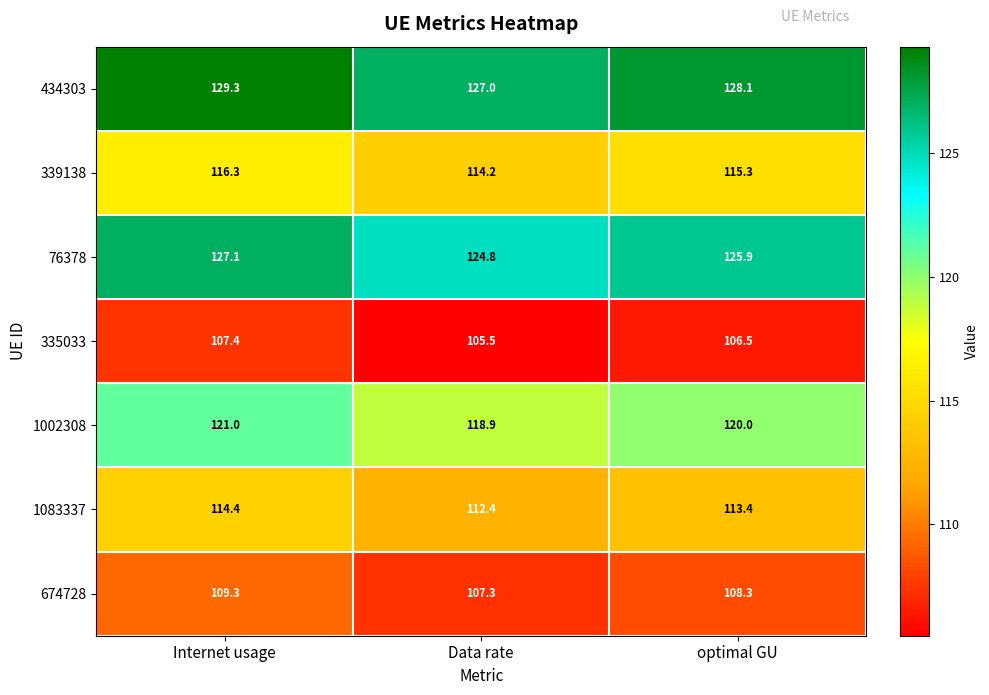

Reading left to right, transcribe all the data shown in this chart.

434303: Internet usage=129.3	Data rate=127.0	optimal GU=128.1
339138: Internet usage=116.3	Data rate=114.2	optimal GU=115.3
76378: Internet usage=127.1	Data rate=124.8	optimal GU=125.9
335033: Internet usage=107.4	Data rate=105.5	optimal GU=106.5
1002308: Internet usage=121.0	Data rate=118.9	optimal GU=120.0
1083337: Internet usage=114.4	Data rate=112.4	optimal GU=113.4
674728: Internet usage=109.3	Data rate=107.3	optimal GU=108.3